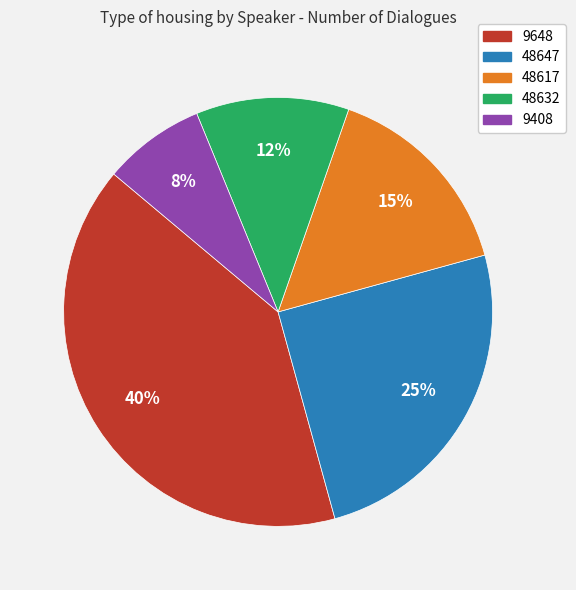

To the nearest percent, what is the average slice percentage?

20%